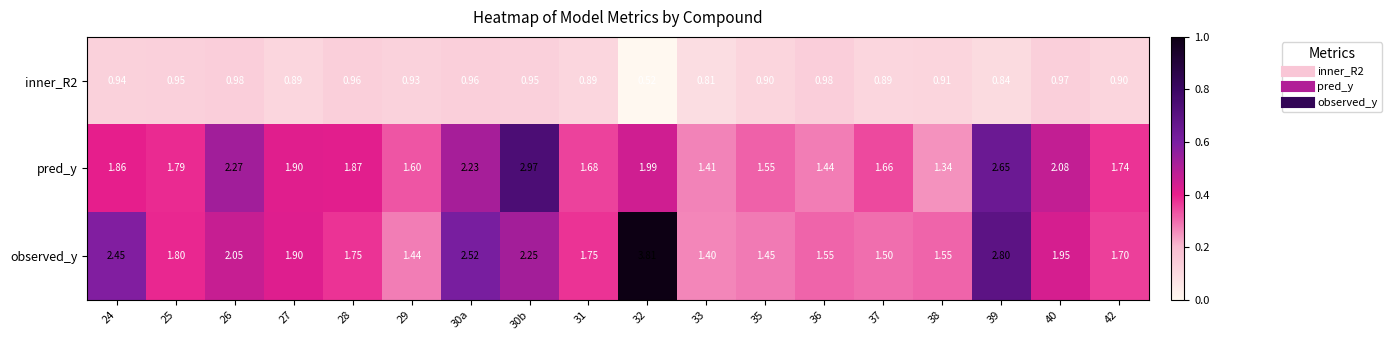

Which series changed the most between 30a and 42?

observed_y